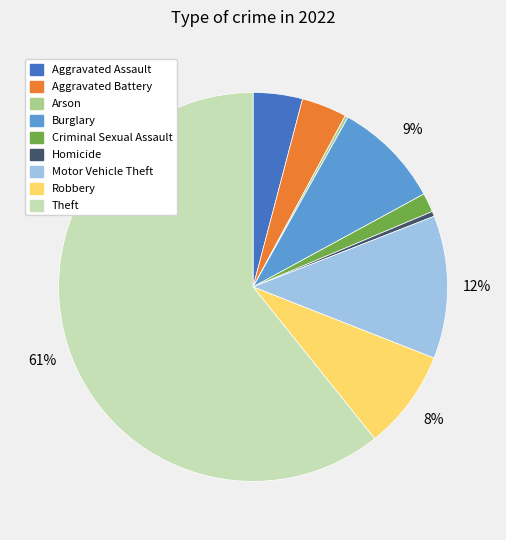

Approximately how many times larger is the value at Burglary compared to Motor Vehicle Theft?

0.8